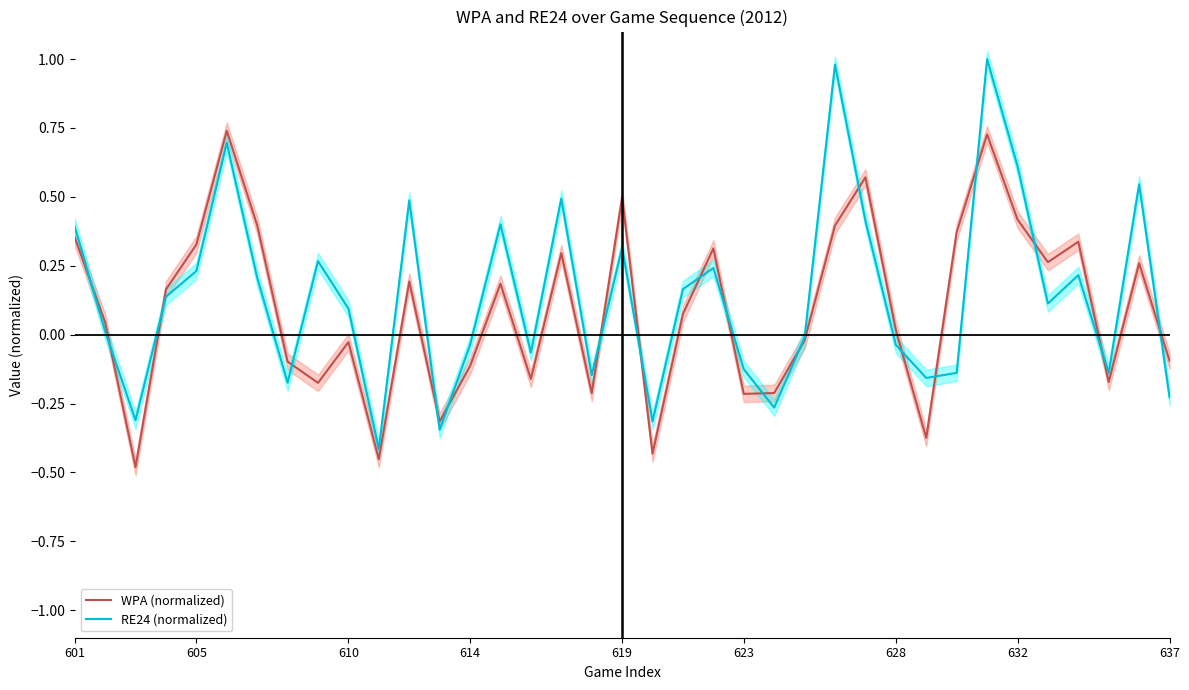

Which series changed the most between 623 and 628?

RE24 (normalized)